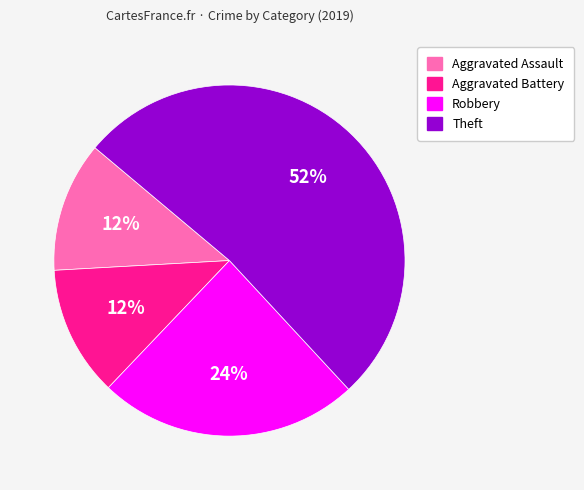

Combined, do Robbery and Theft account for over 50%?

Yes